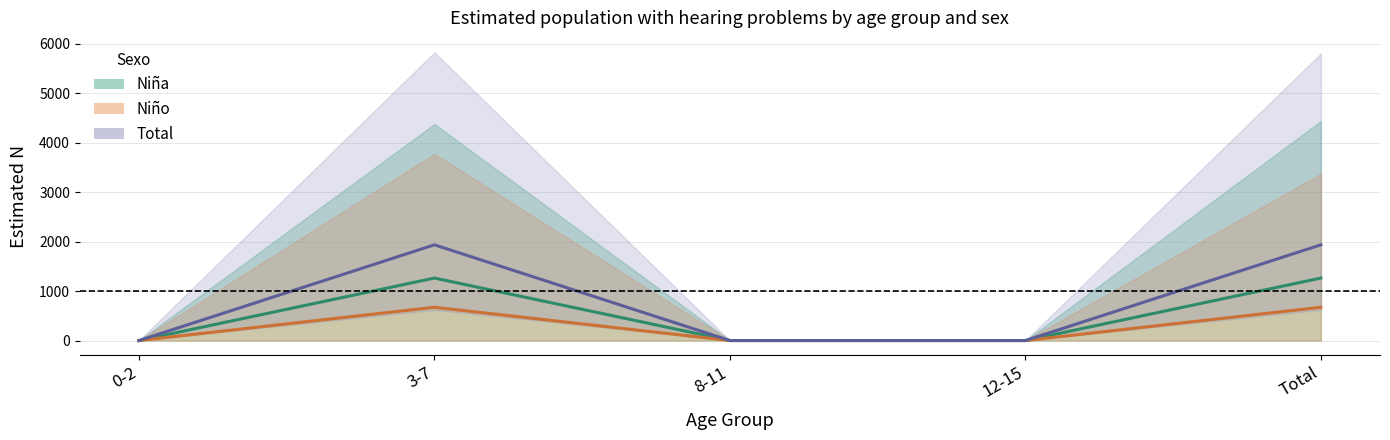

What is the difference between the second highest and minimum values in the Total series?

1937